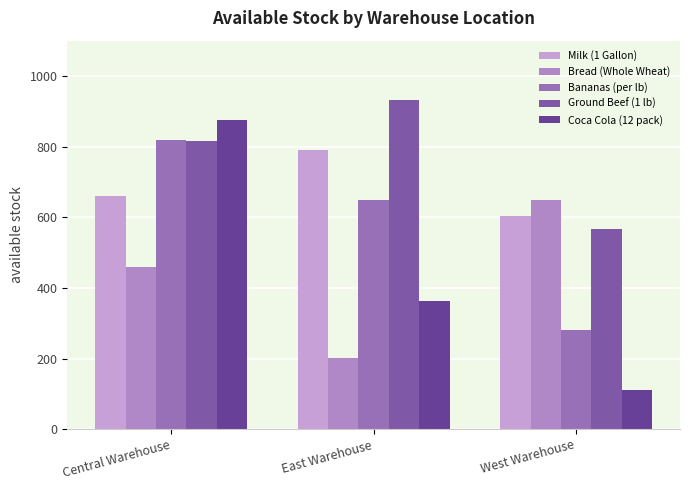

Between East Warehouse and West Warehouse, which series saw the biggest shift?

Bread (Whole Wheat)